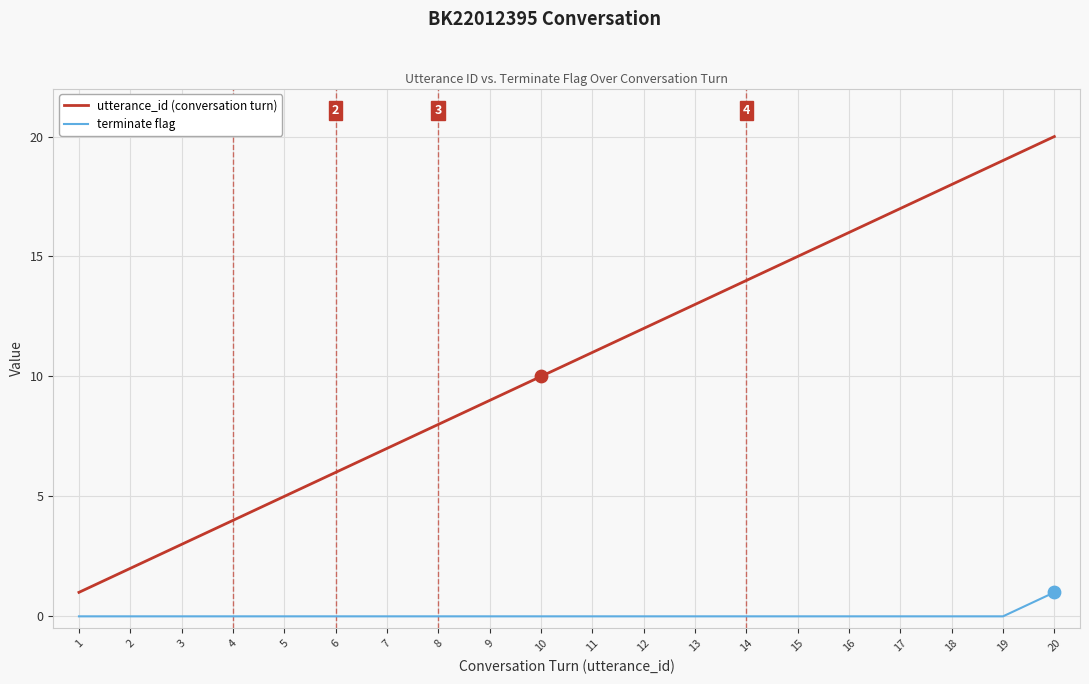

Which series has the largest total across all categories?

utterance_id (conversation turn)